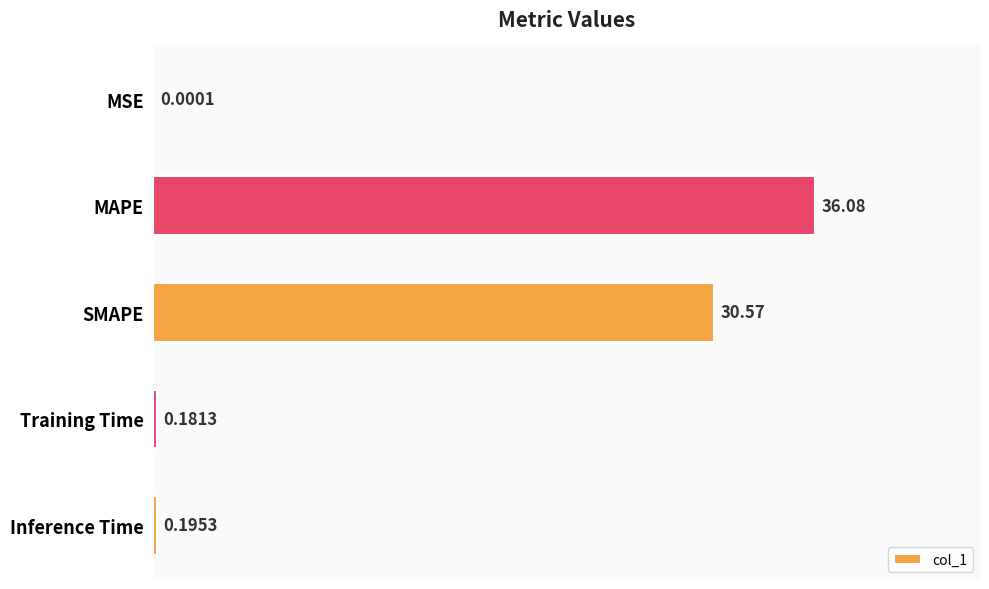

What is the change in value from MSE to MAPE?

+36.1